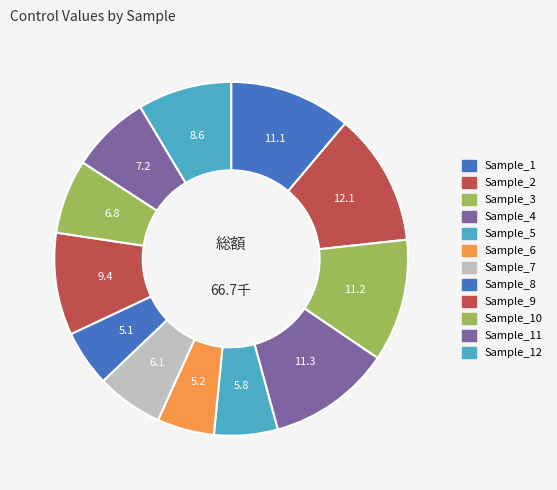

Count the number of slices in the pie.

12